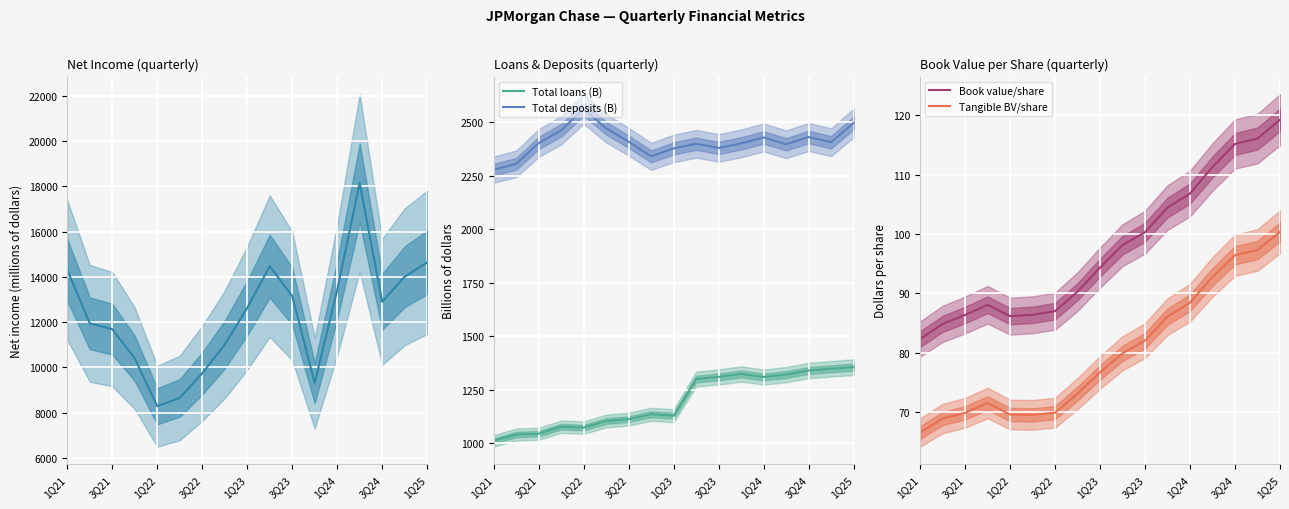

At which label does Total deposits (B) reach its peak?

1Q22